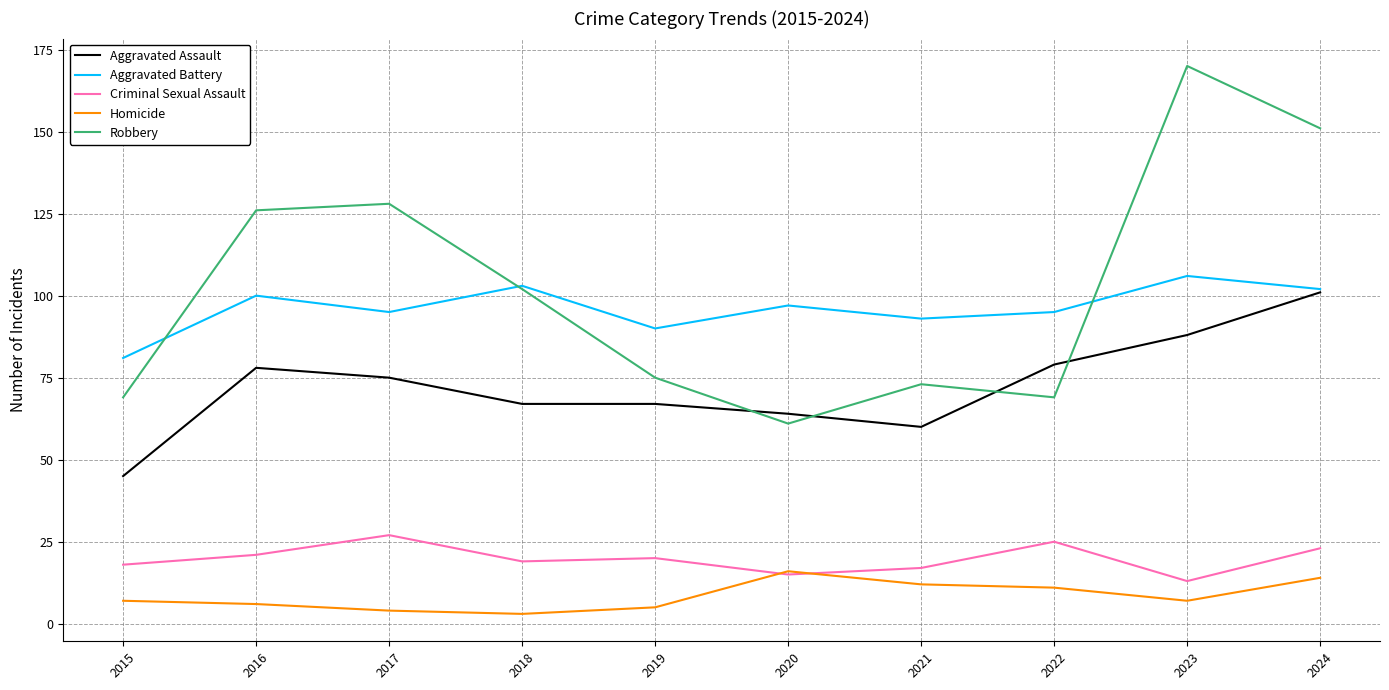

How many lines are shown in the chart?

5